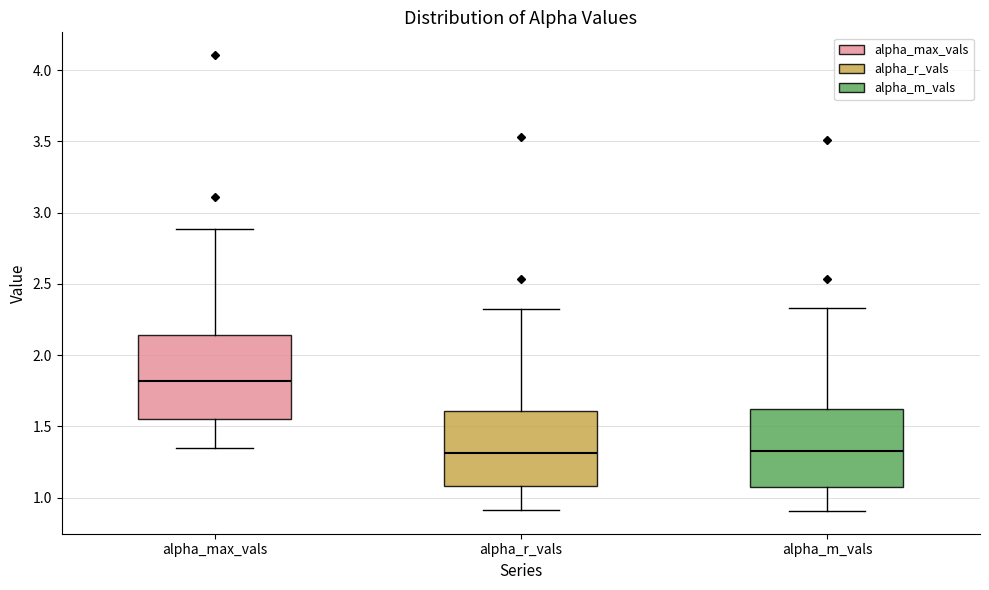

Where is the lower edge of the box for alpha_max_vals on the y-axis? The values are not printed on the chart, so give them approximately, as read against the axis.

1.55